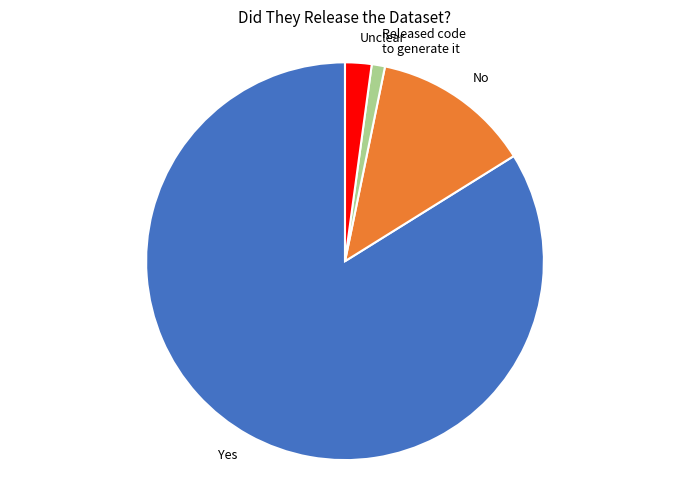

Is there any slice that represents more than half of the pie?

Yes